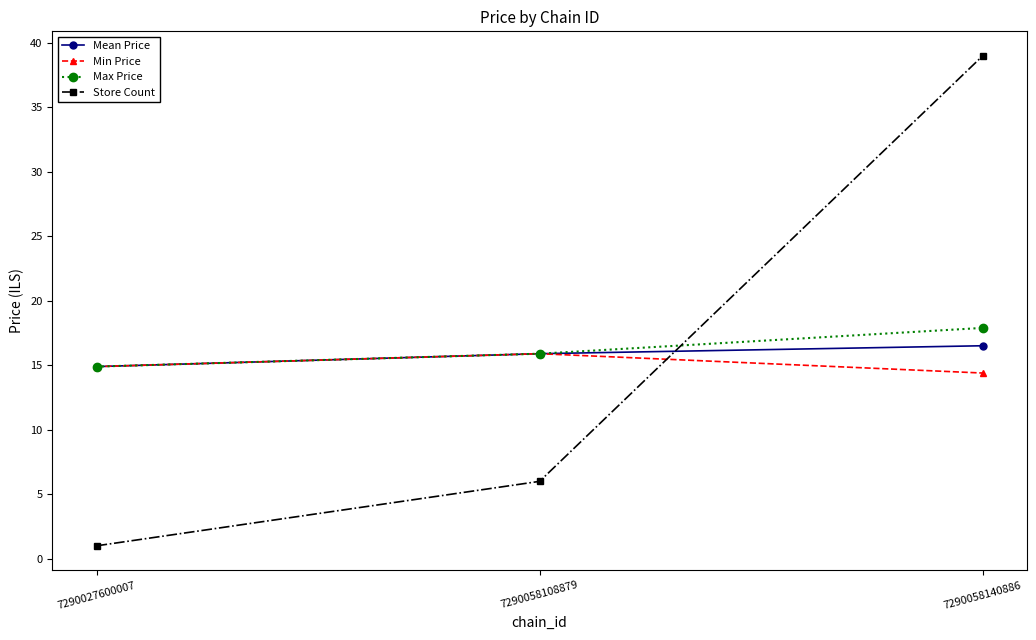

What are all the series names shown in the legend?

Mean Price, Min Price, Max Price, Store Count